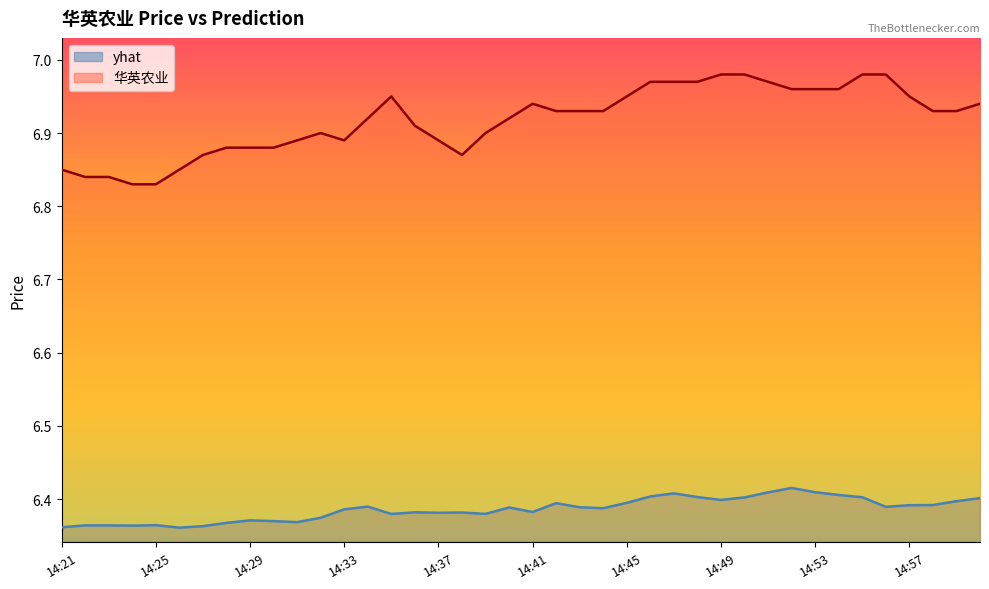

What position from the right is 14:30?

31